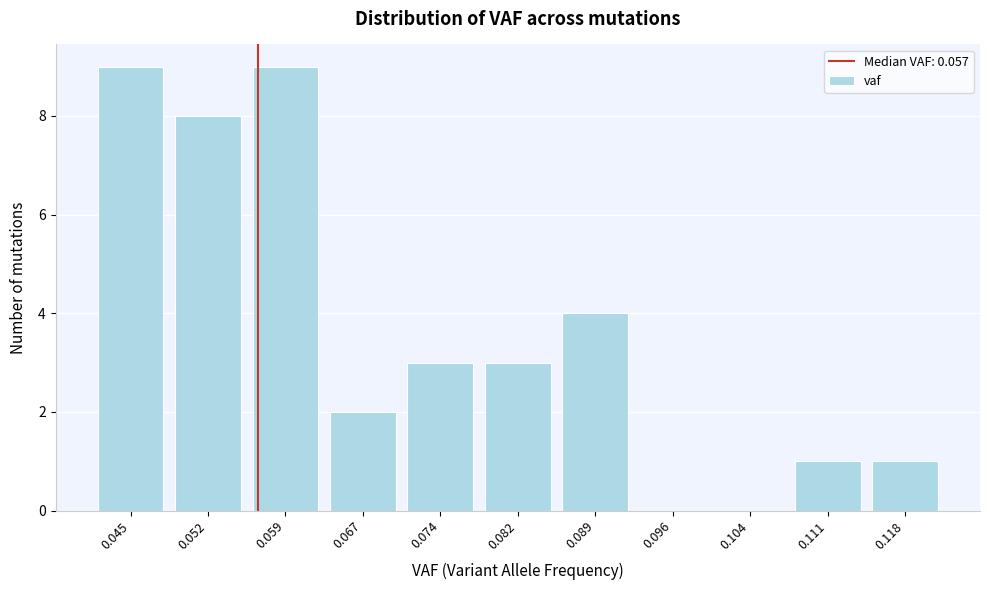

Reading left to right, list every bar in this chart as the range it spans on the x-axis followed by its height. Neither the bar edges nor the heights are printed on the chart, so give them approximately, as read against the axes.

0.041 to 0.048: 9
0.048 to 0.056: 8
0.056 to 0.063: 9
0.063 to 0.070: 2
0.070 to 0.078: 3
0.078 to 0.085: 3
0.085 to 0.093: 4
0.093 to 0.100: 0
0.100 to 0.107: 0
0.107 to 0.115: 1
0.115 to 0.122: 1